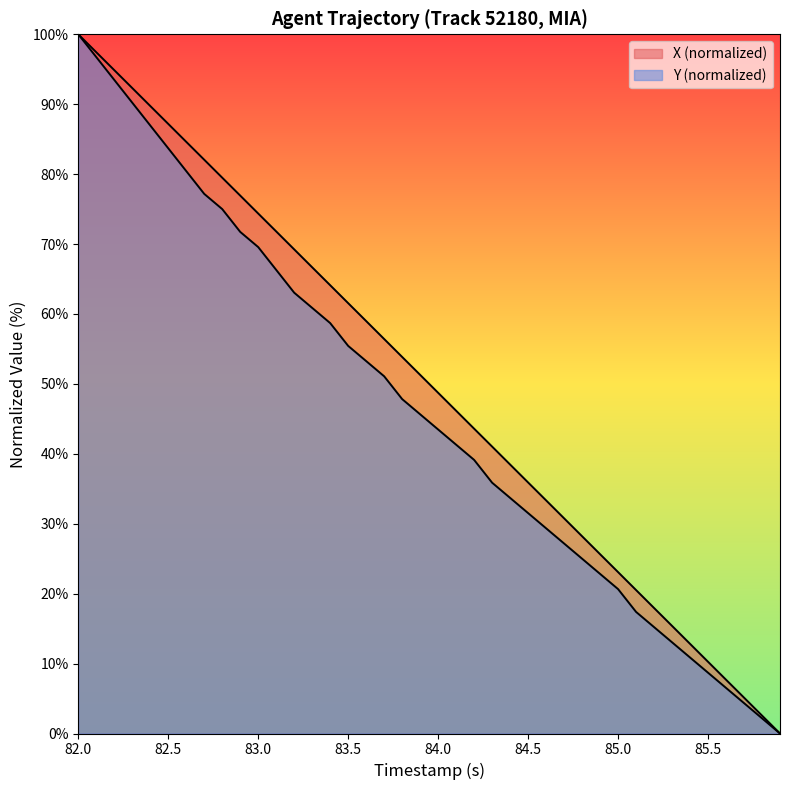

At which category is the sum across all series the highest?

82.0